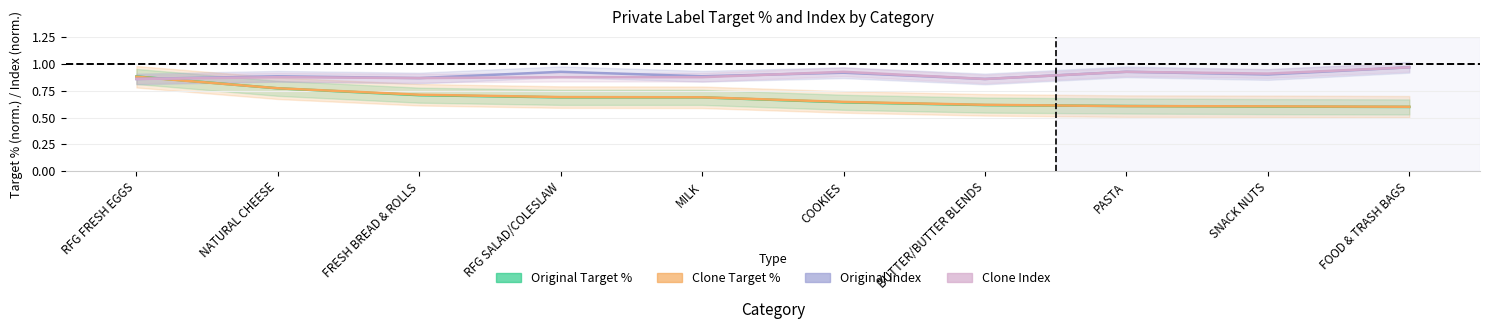

What are all the series names shown in the legend?

Original Target %, Clone Target %, Original Index, Clone Index